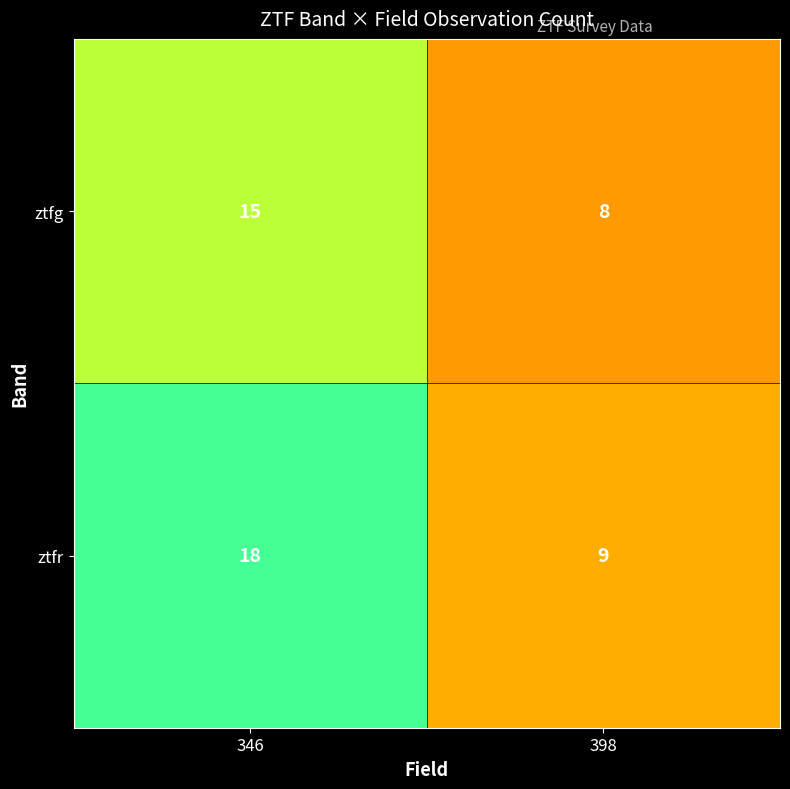

What is the total value across all series at 398?

17